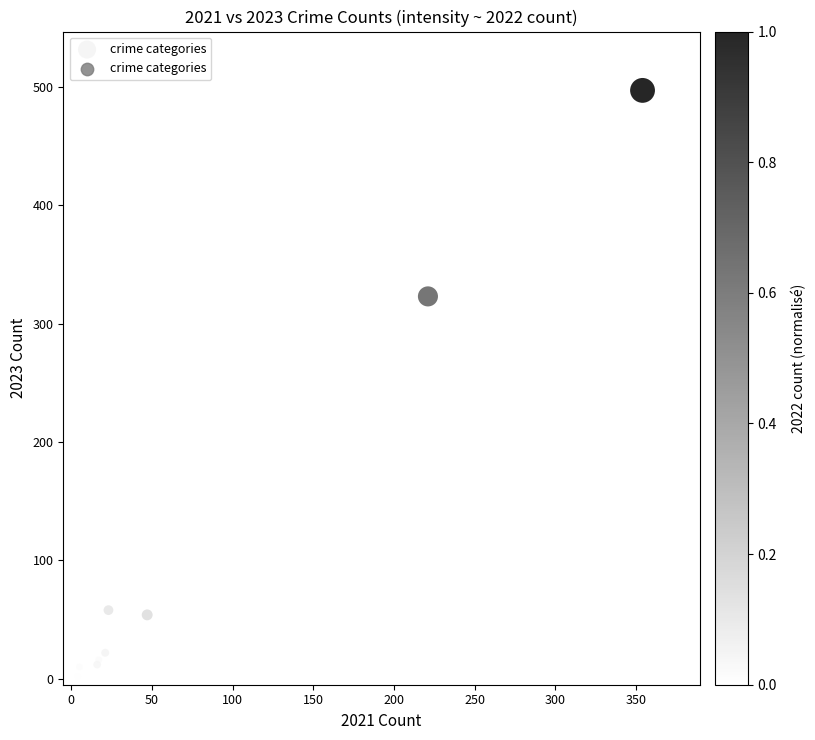

What Y value in the scatter plot is closest to 248?

323